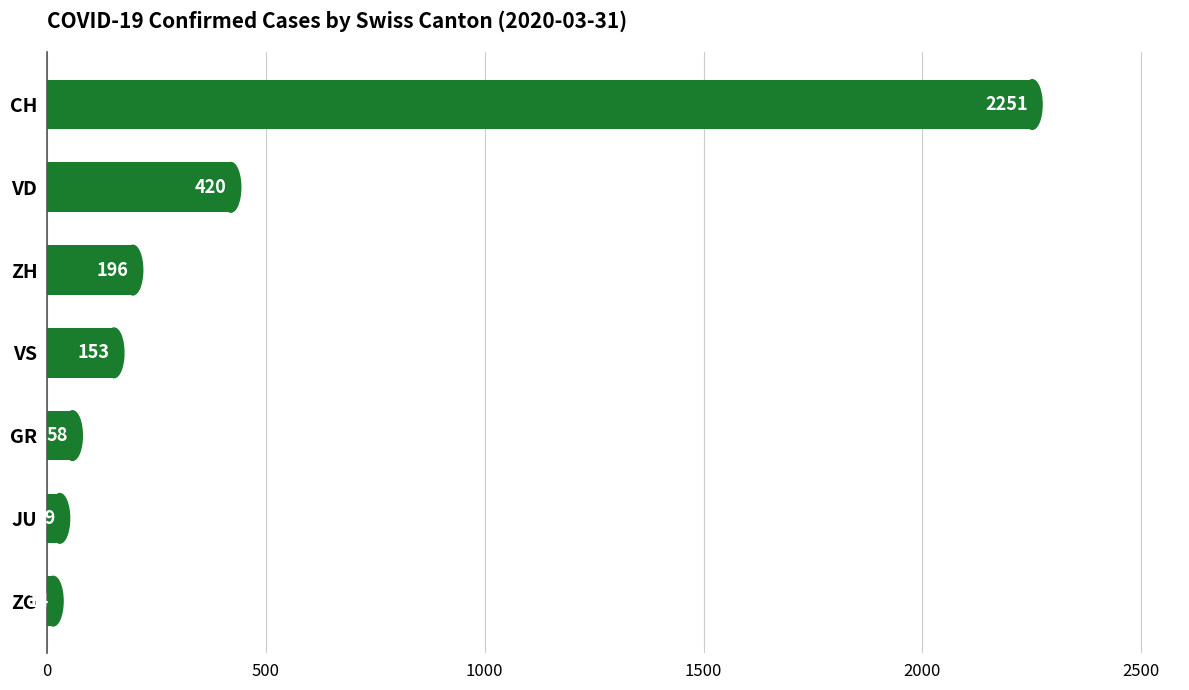

What is the sum of all values?

3121